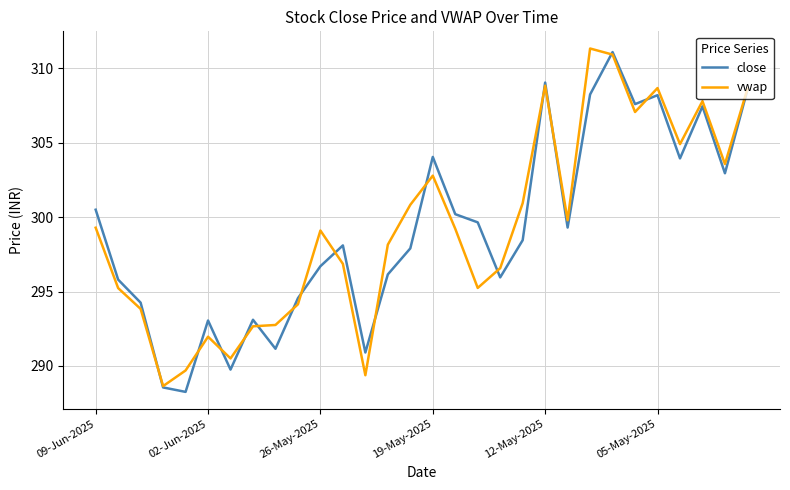

What is the maximum value shown in the chart?

311.3